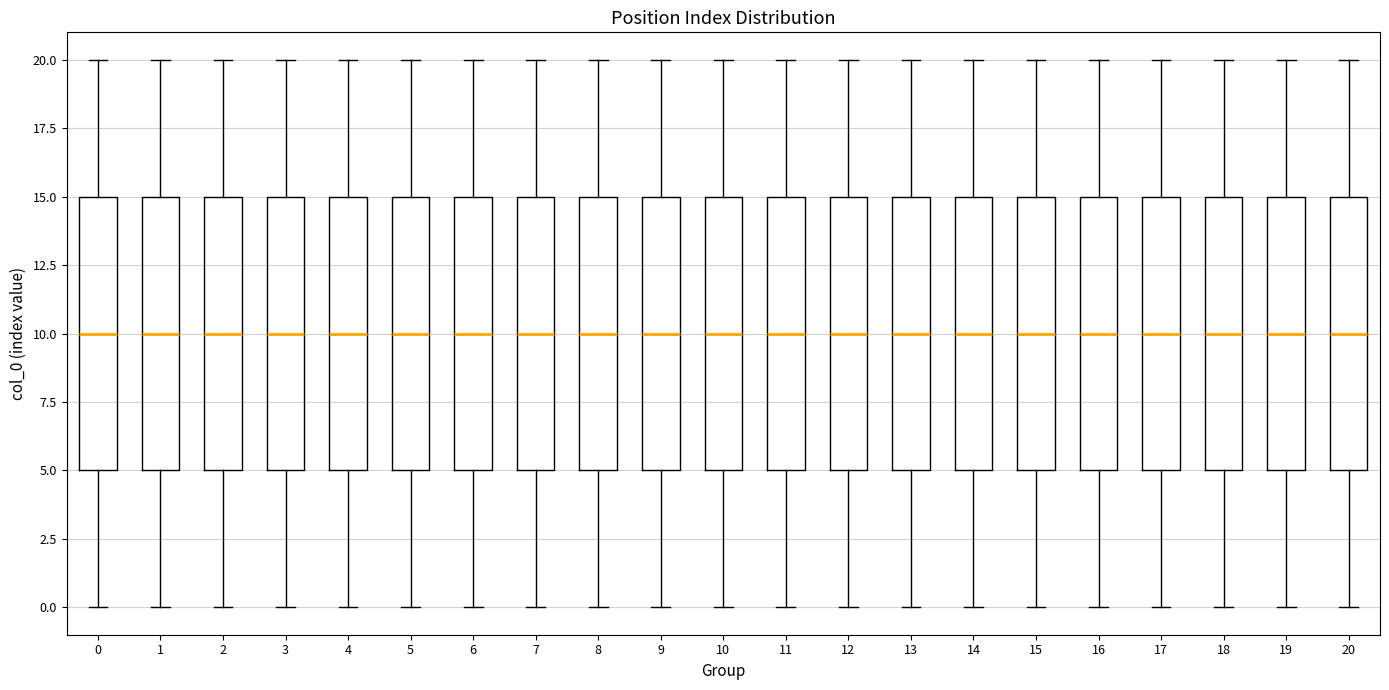

Where does the upper whisker of the box at x = 6 end on the y-axis? The values are not printed on the chart, so give them approximately, as read against the axis.

20